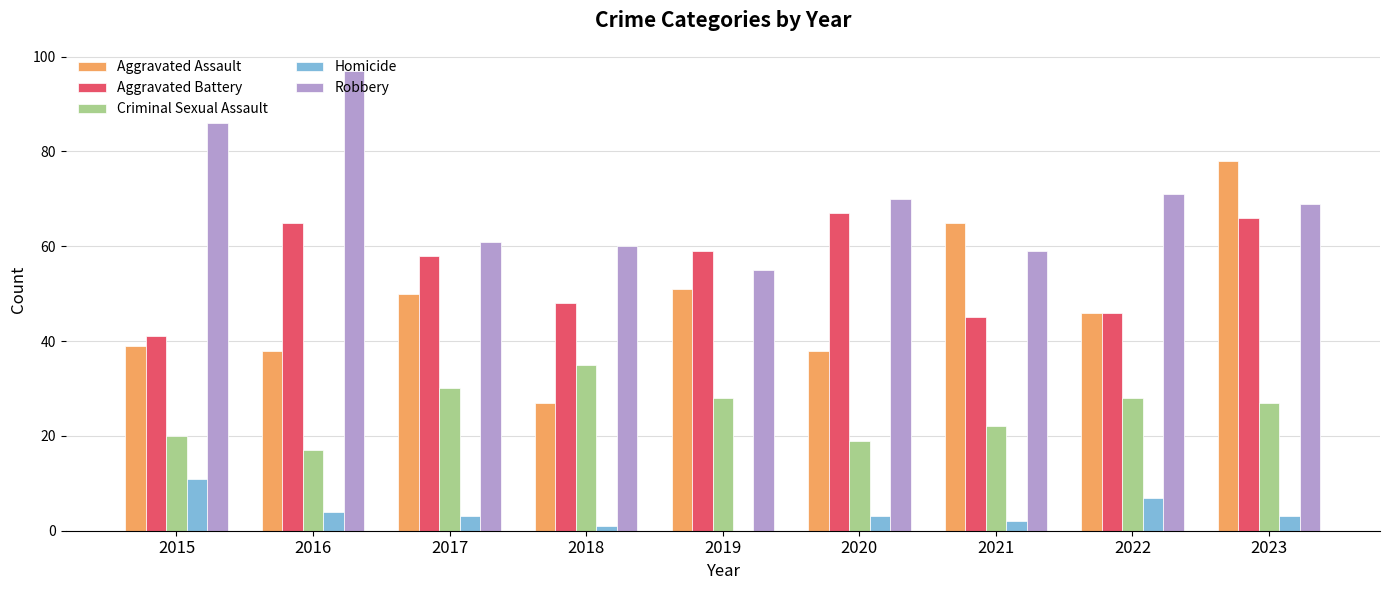

What value does the Criminal Sexual Assault series have at 2016?

17